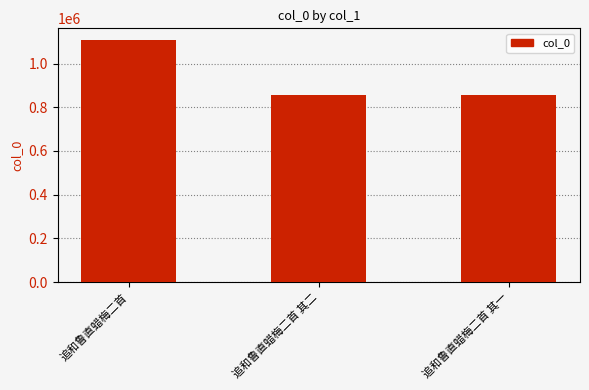

What is the maximum value shown in the chart?

1105812